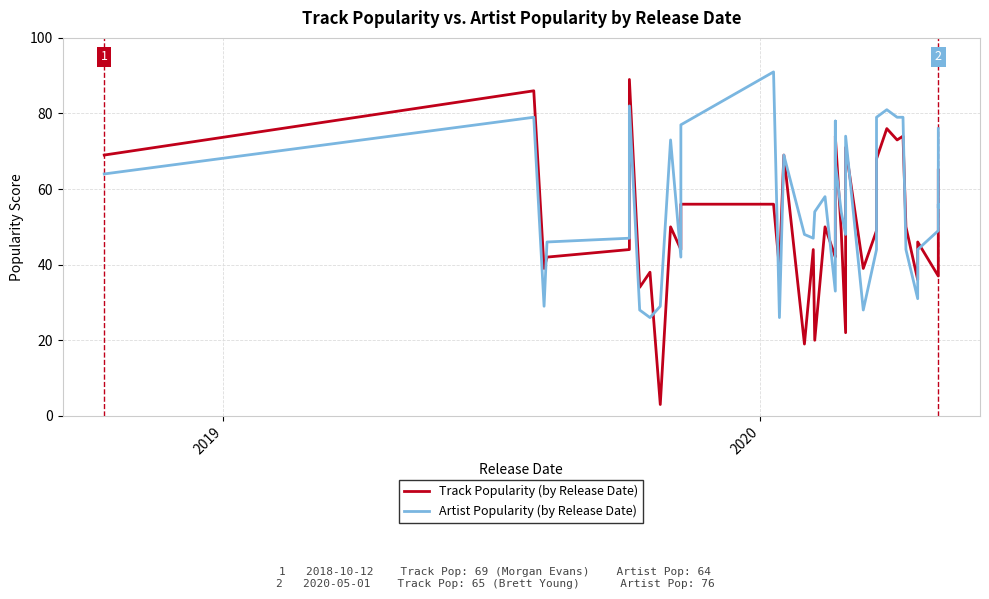

List the series in order of their peak value, highest first.

Artist Popularity (by Release Date), Track Popularity (by Release Date)